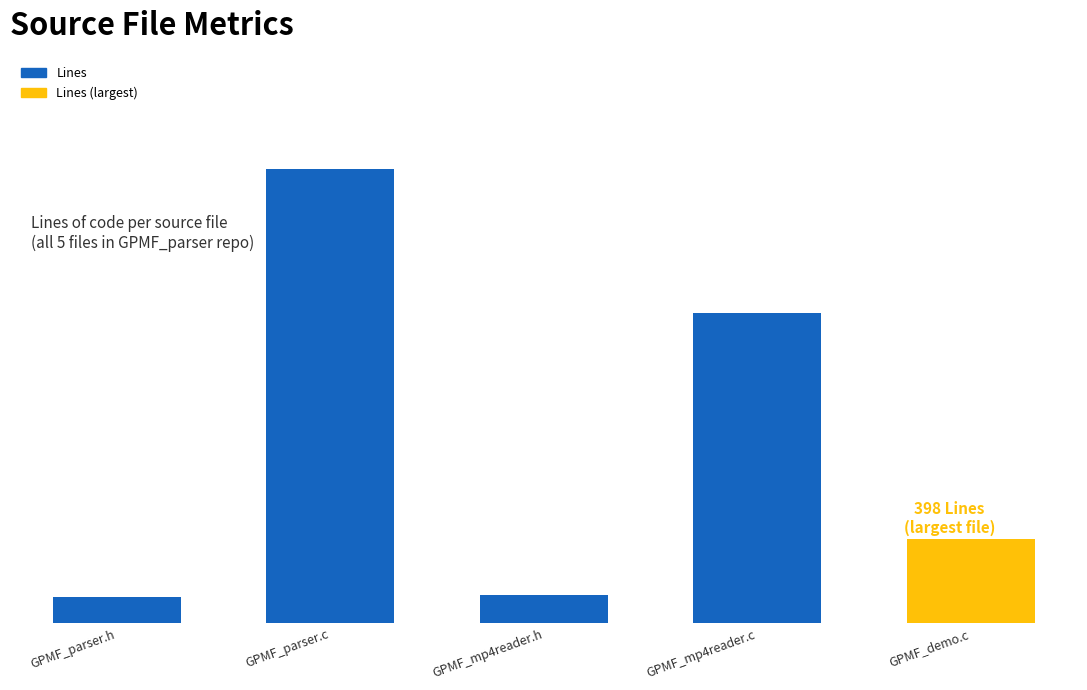

Reading left to right, transcribe all the data shown in this chart.

126	2155	134	1472	398